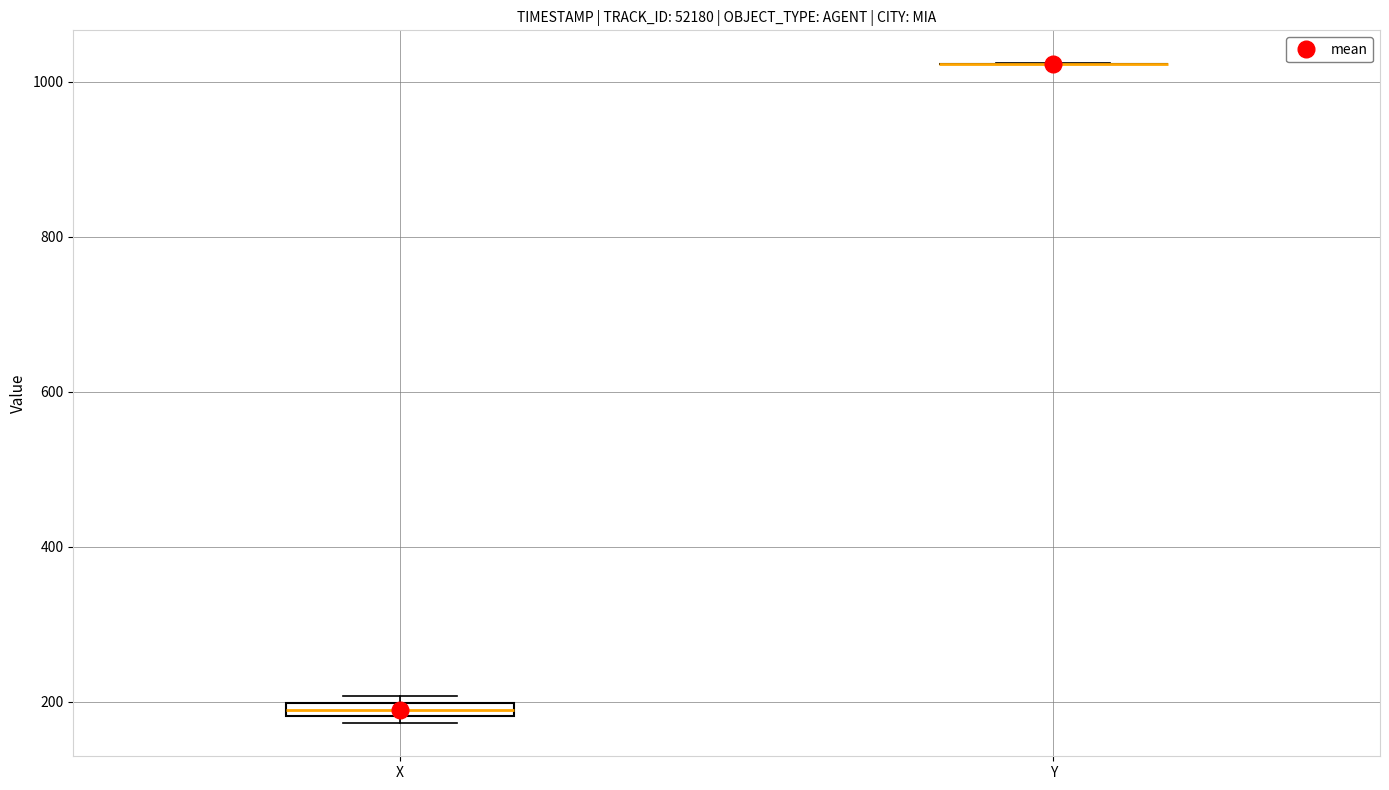

Where is the upper edge of the box for X on the y-axis? The values are not printed on the chart, so give them approximately, as read against the axis.

200